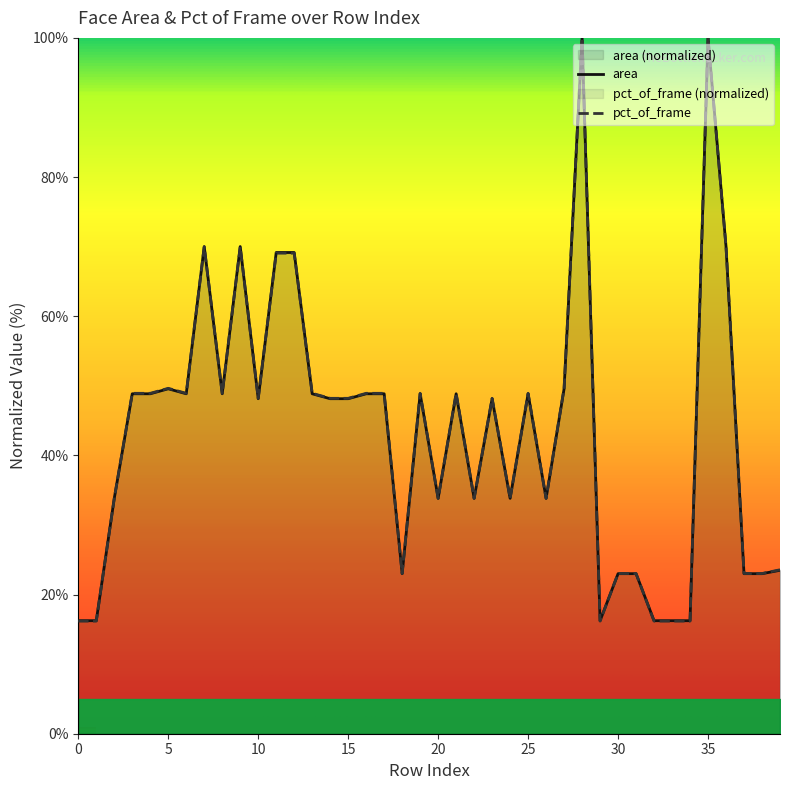

Which category has the highest value in the area series?

28